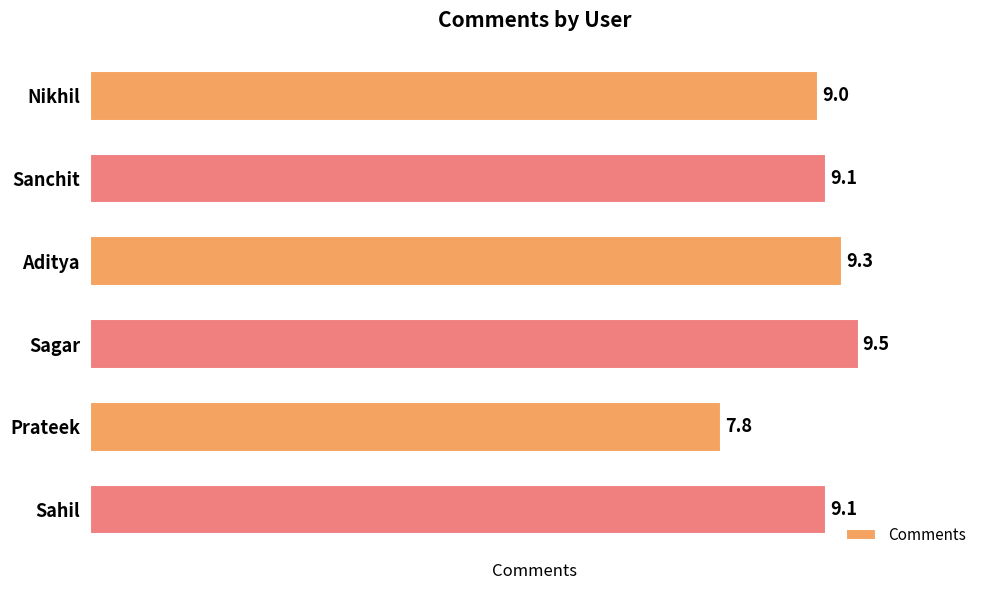

The chart shows a value of 9.1 at Sahil. True or false?

True